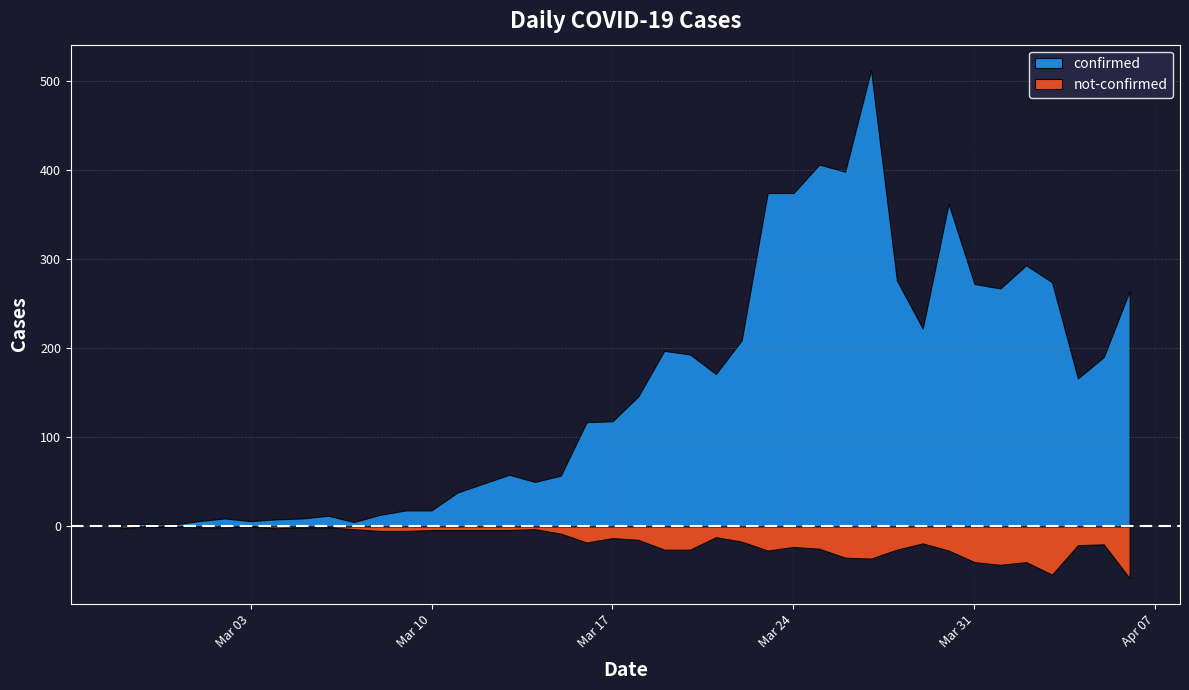

Which category has the highest value in the not-confirmed series?

2020-04-06